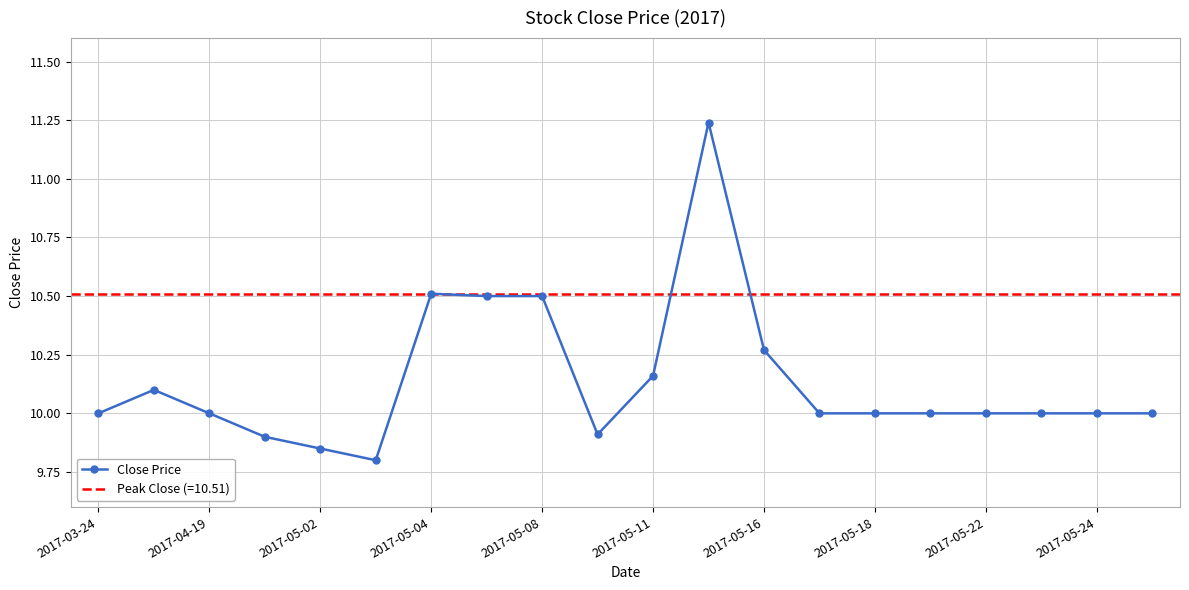

The value of Close Price at 2017-05-04 is 10.5. True or false?

True